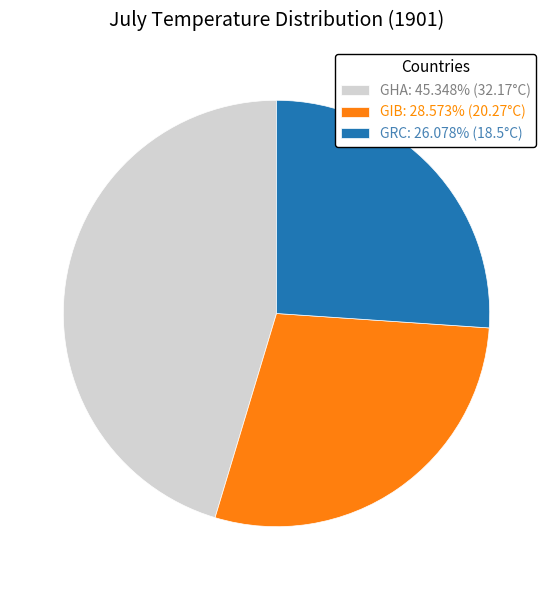

What is the ratio of the value at GIB: 28.573% (20.27°C) to the value at GRC: 26.078% (18.5°C)?

1.1